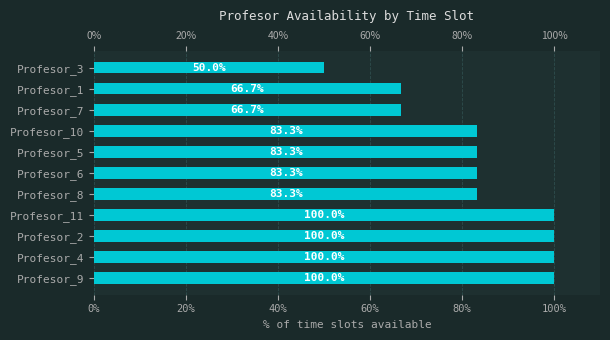

What is the difference between the maximum and minimum values?

50.0